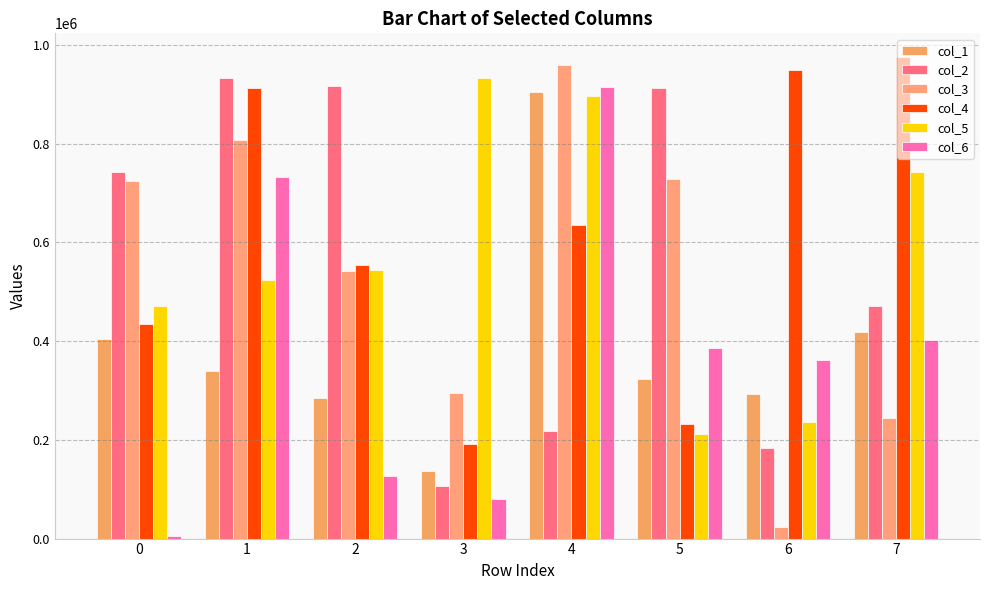

What is the greatest value displayed?

974867